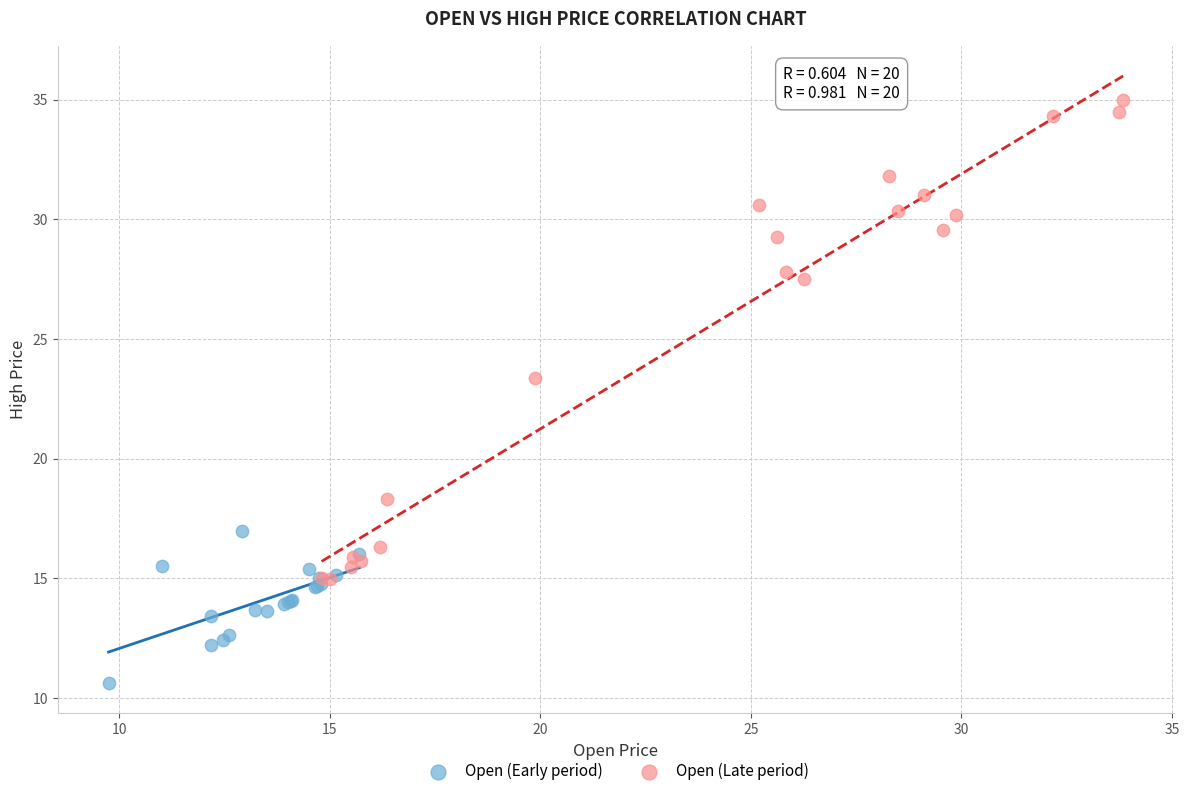

Which series contains the lowest Y value?

Open (Early period)